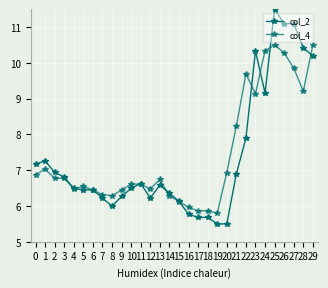

Reading left to right, list all the values displayed in this chart.

col_2: 7.2	7.3	6.9	6.8	6.5	6.4	6.4	6.2	6.0	6.3	6.5	6.6	6.2	6.6	6.4	6.1	5.8	5.7	5.7	5.5	5.5	6.9	7.9	10.3	9.2	11.5	11.1	11.1	10.4	10.2
col_4: 6.9	7.0	6.8	6.8	6.5	6.5	6.4	6.3	6.3	6.4	6.6	6.6	6.5	6.7	6.3	6.1	6.0	5.9	5.9	5.8	6.9	8.2	9.7	9.1	10.3	10.5	10.3	9.9	9.2	10.5